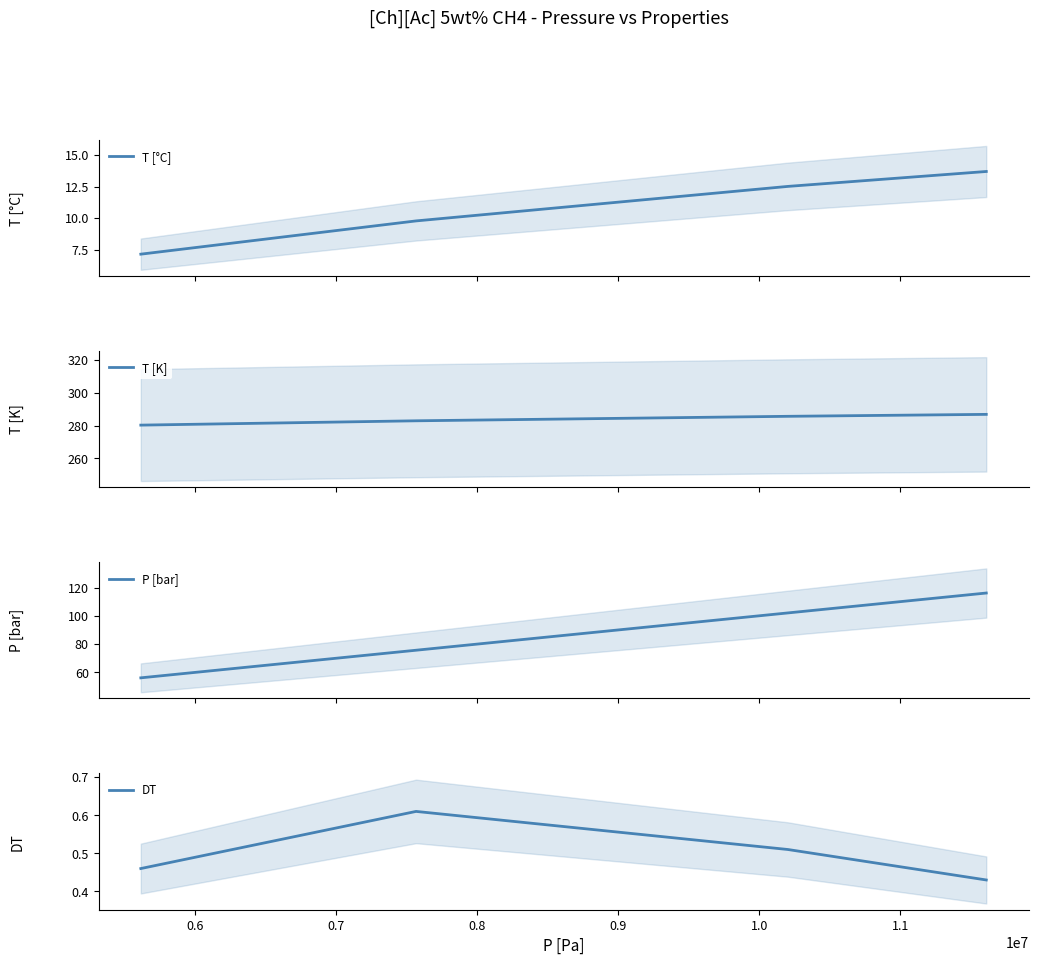

What are all the series names shown in the legend?

T [°C], T [K], P [bar], DT